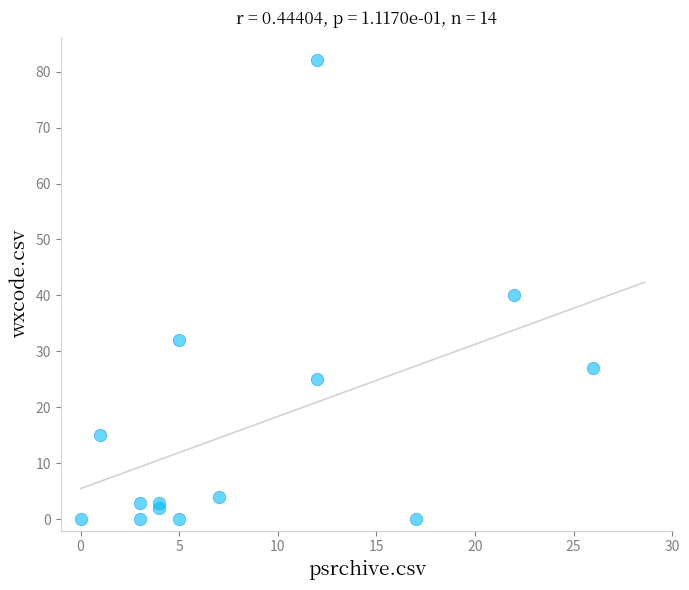

What Y value in the scatter plot is closest to 41?

40